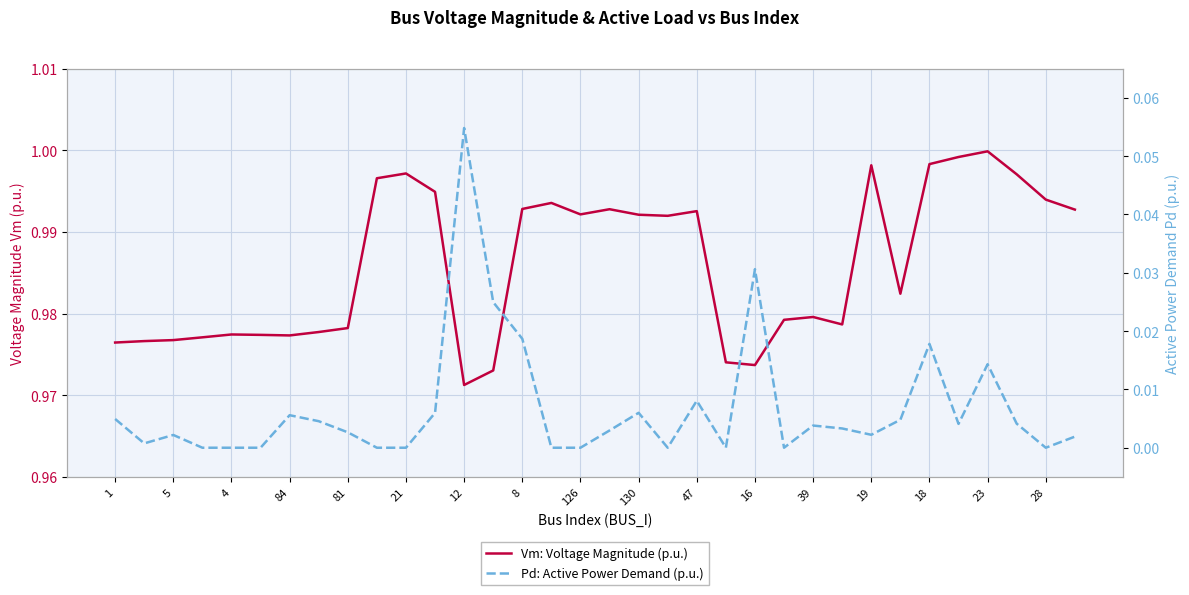

True or false: Vm: Voltage Magnitude (p.u.) and Pd: Active Power Demand (p.u.) intersect in this chart.

False